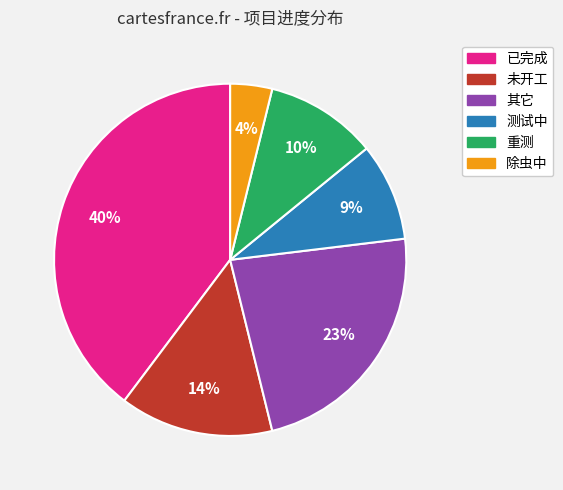

The 测试中 slice represents 1% of the pie. True or false?

False